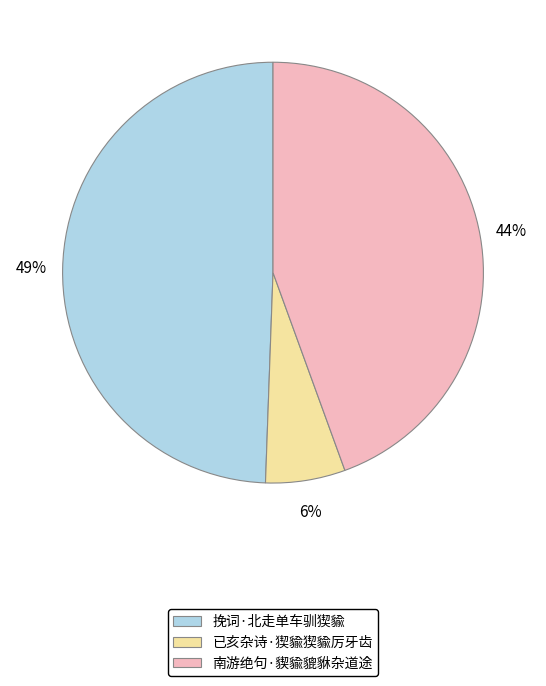

To the nearest percent, what is the combined percentage of 已亥杂诗·猰貐猰貐厉牙齿 and 南游绝句·䝟貐貔貅杂道途?

51%